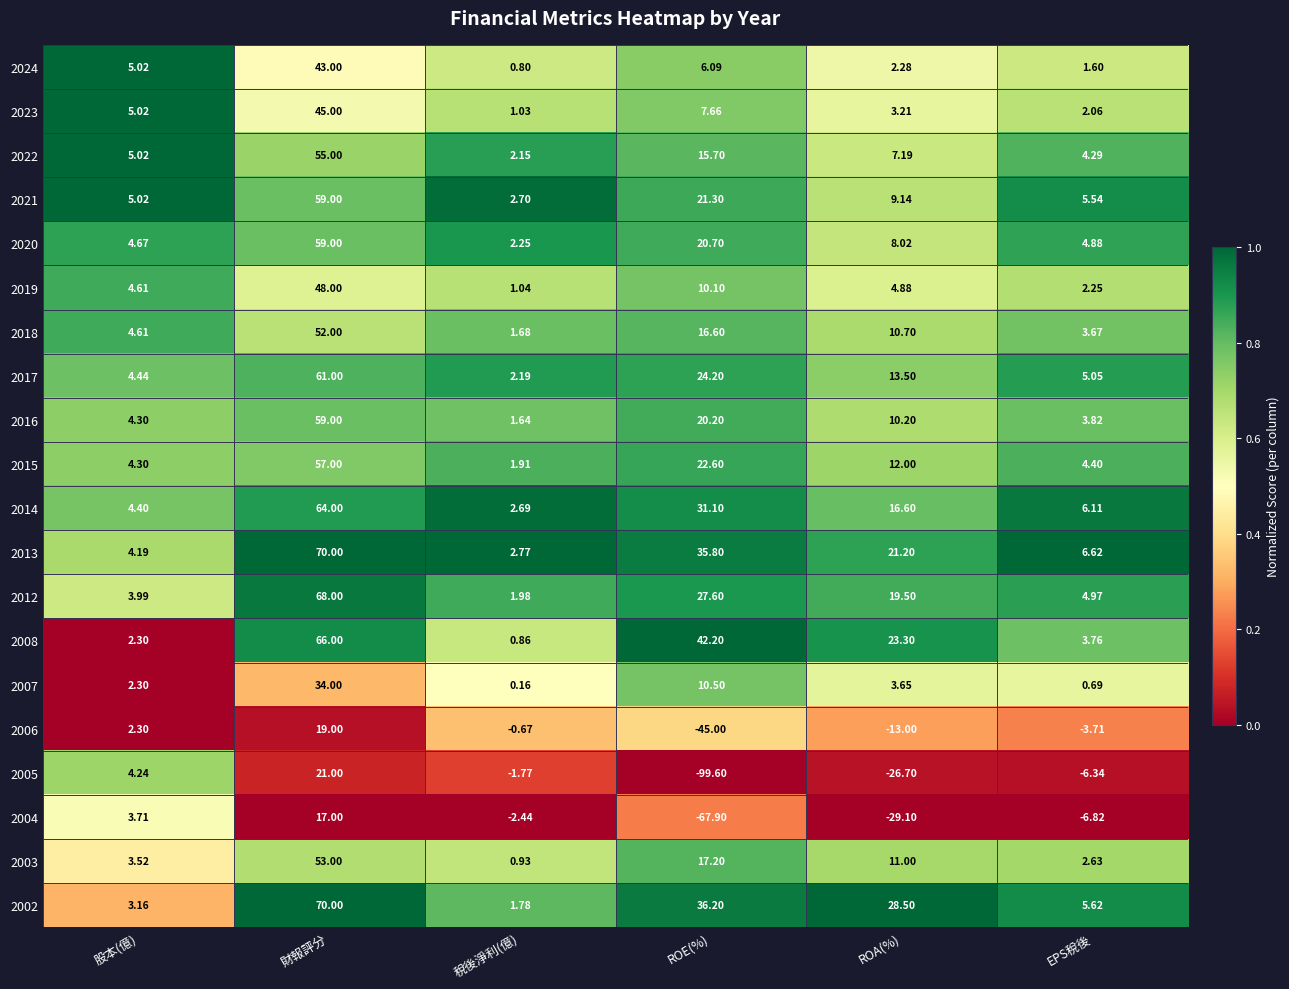

Count the number of data series in this chart.

20